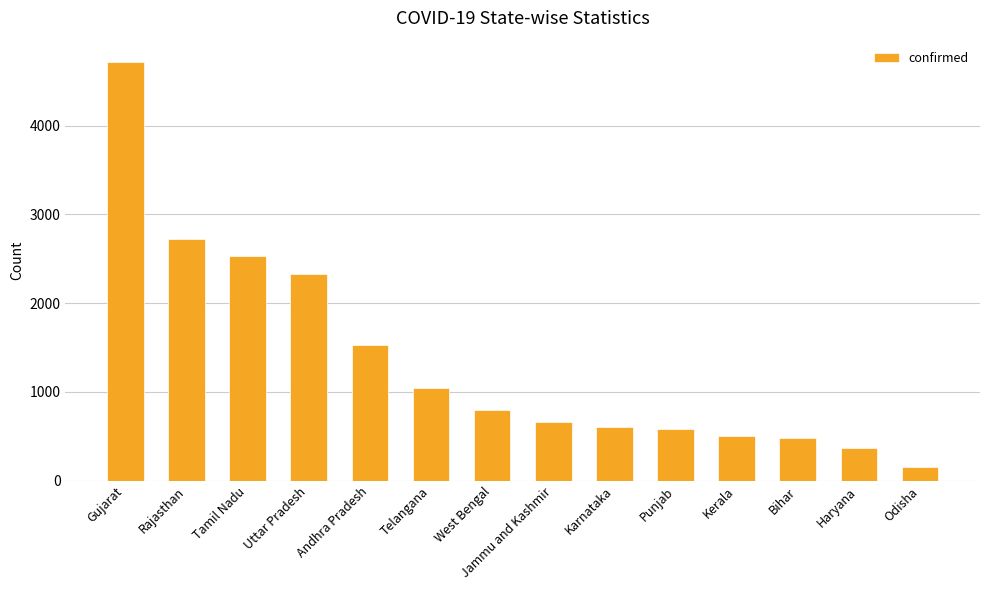

What is the greatest value displayed?

4721